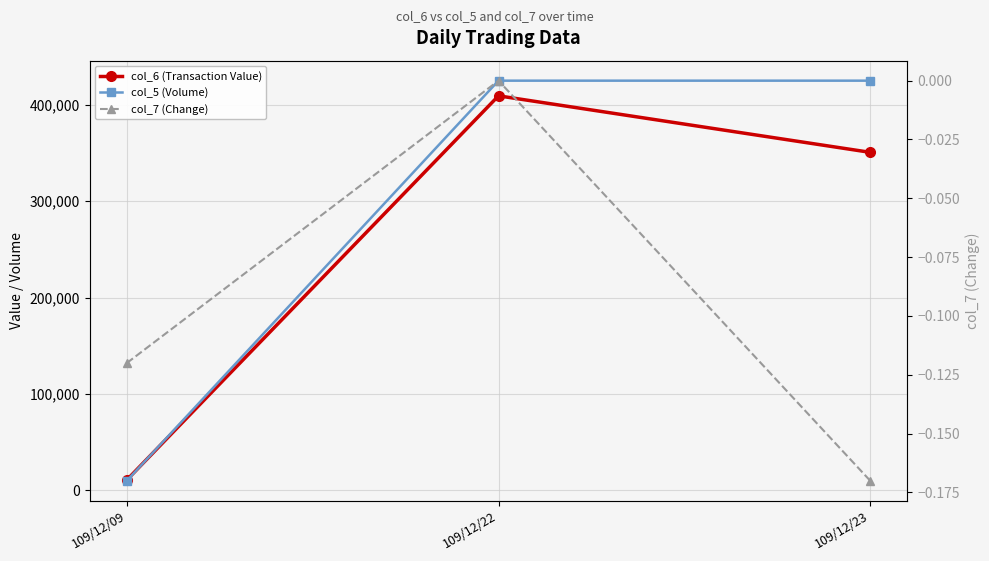

Which category has the lowest value across all series?

109/12/23